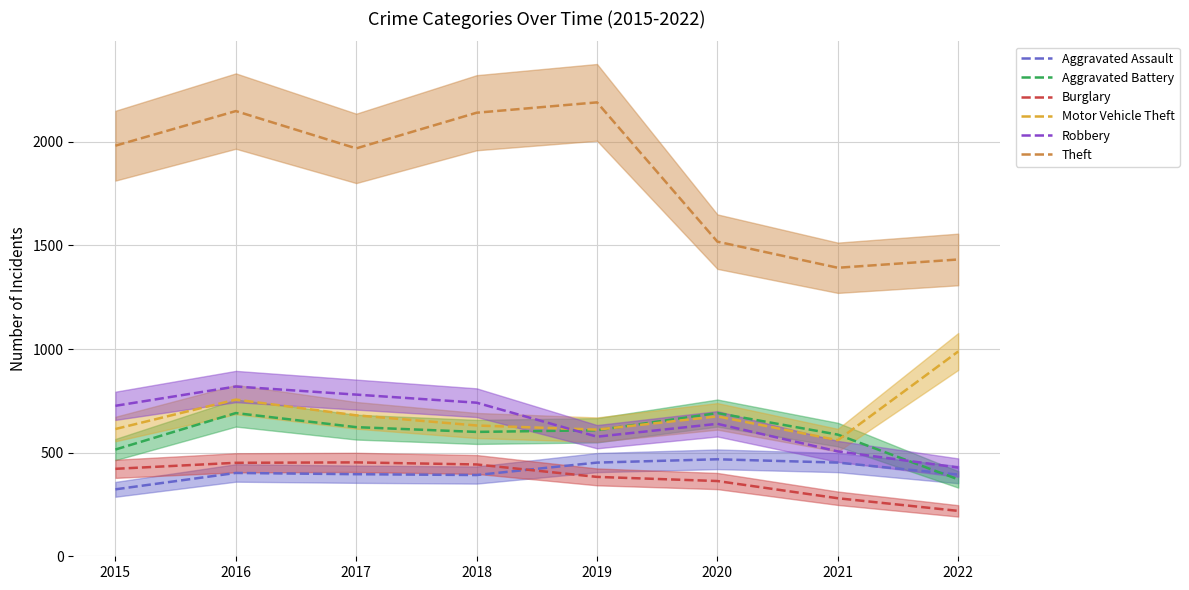

Is it true that Theft equals 1981 at 2015?

True